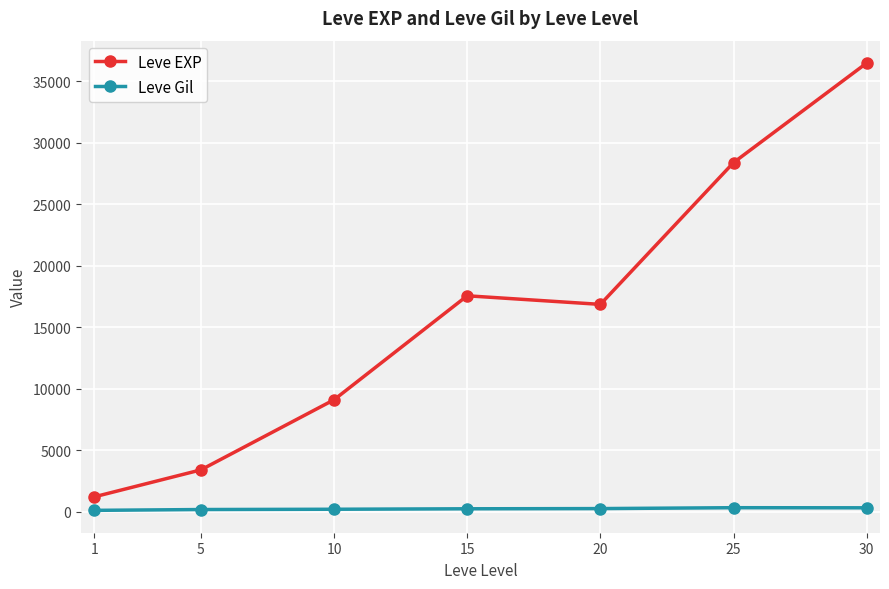

What are all the series names shown in the legend?

Leve EXP, Leve Gil